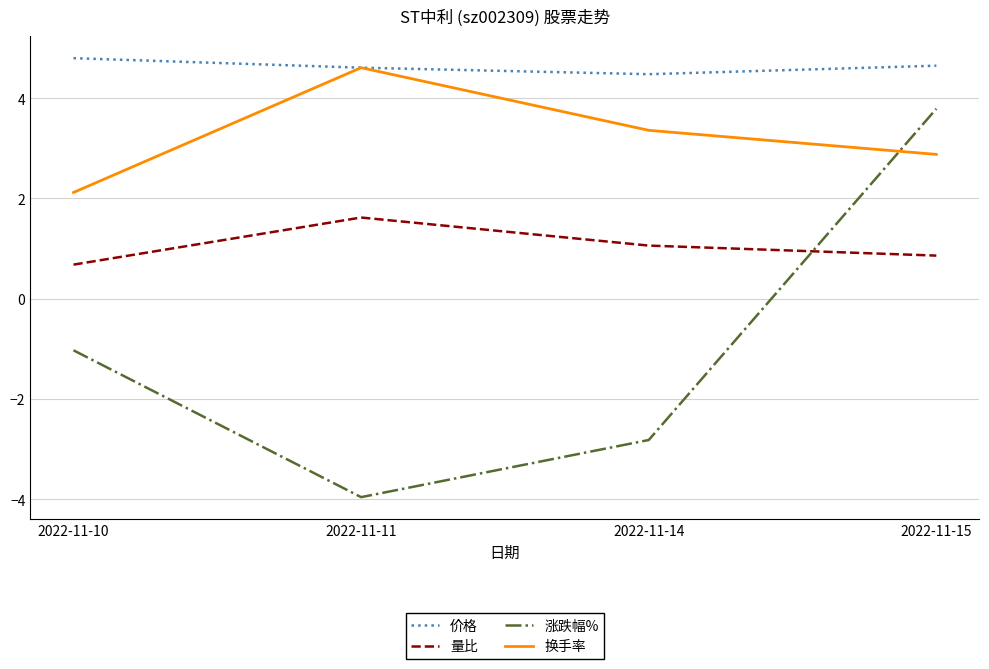

Which series changed the most between 2022-11-14 and 2022-11-15?

涨跌幅%